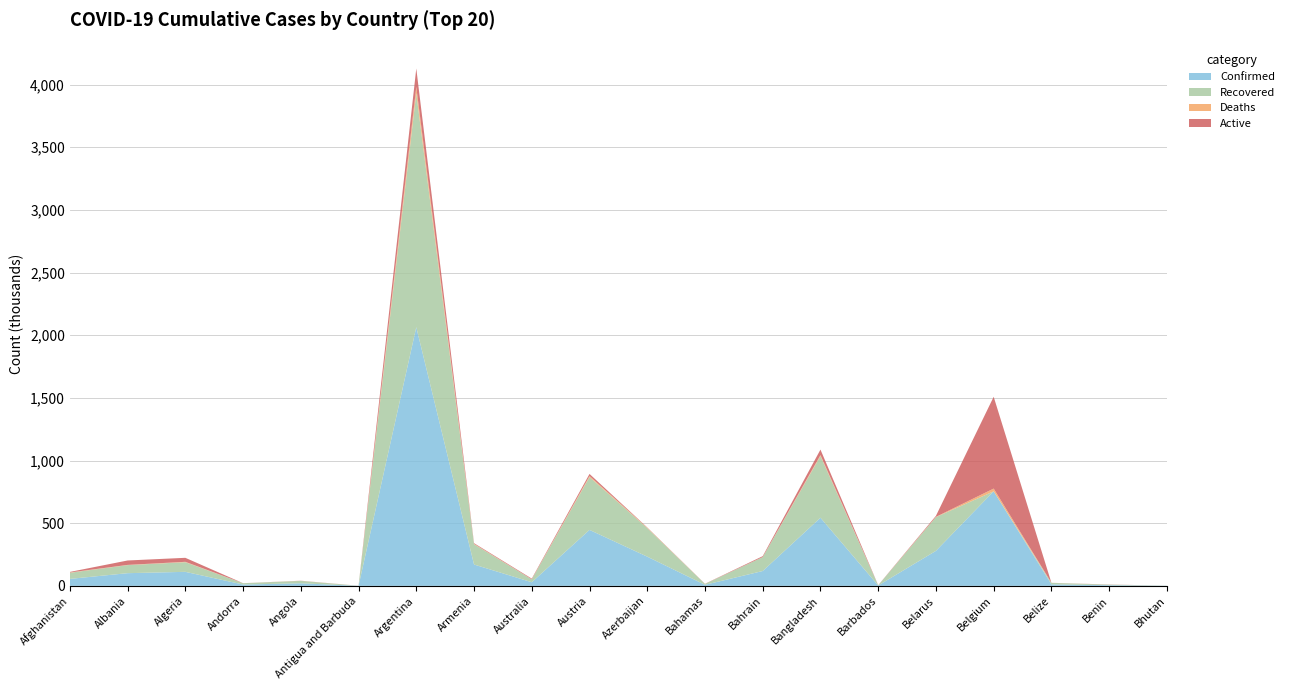

Reading left to right, extract all data points from this chart.

Confirmed: 55617	101285	111917	10712	20548	614	2064334	170402	28930	446644	233129	8403	118530	543717	2772	279456	754473	12244	5434	866
Recovered: 48895	64318	77076	10245	19190	222	1866501	161994	22882	421811	227761	7148	110827	492059	1970	269428	0	11749	4248	862
Deaths: 2433	1681	2961	109	499	14	51198	3164	909	8397	3198	179	429	8356	31	1921	21903	314	70	1
Active: 4289	35286	31880	358	859	378	146635	5244	5139	16436	2170	1076	7274	43302	771	8107	732570	181	1116	3